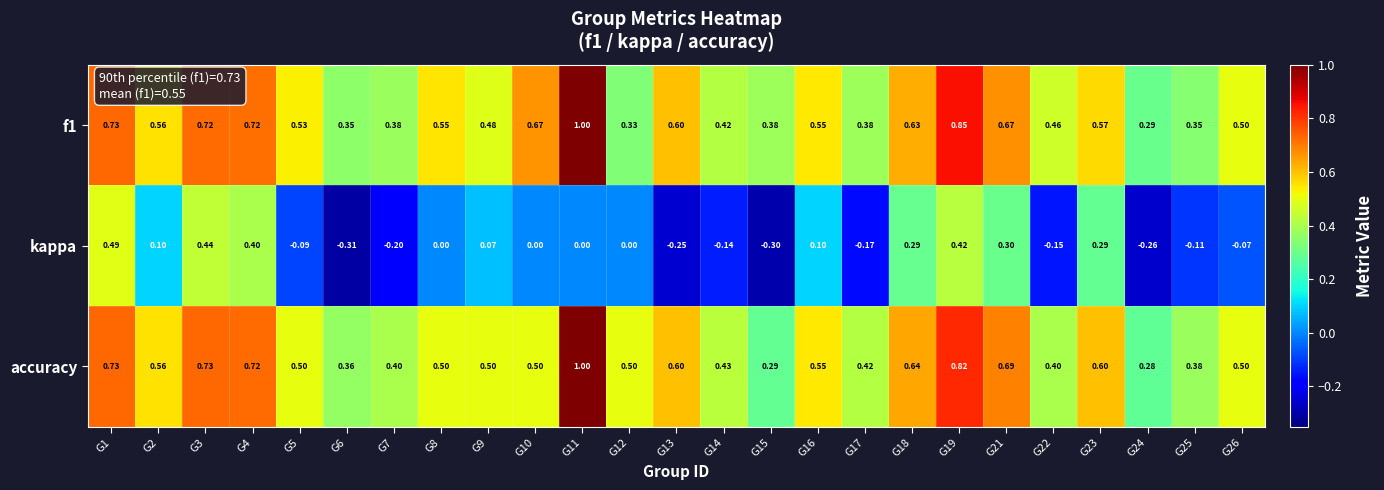

Which series has the largest range (max minus min)?

kappa